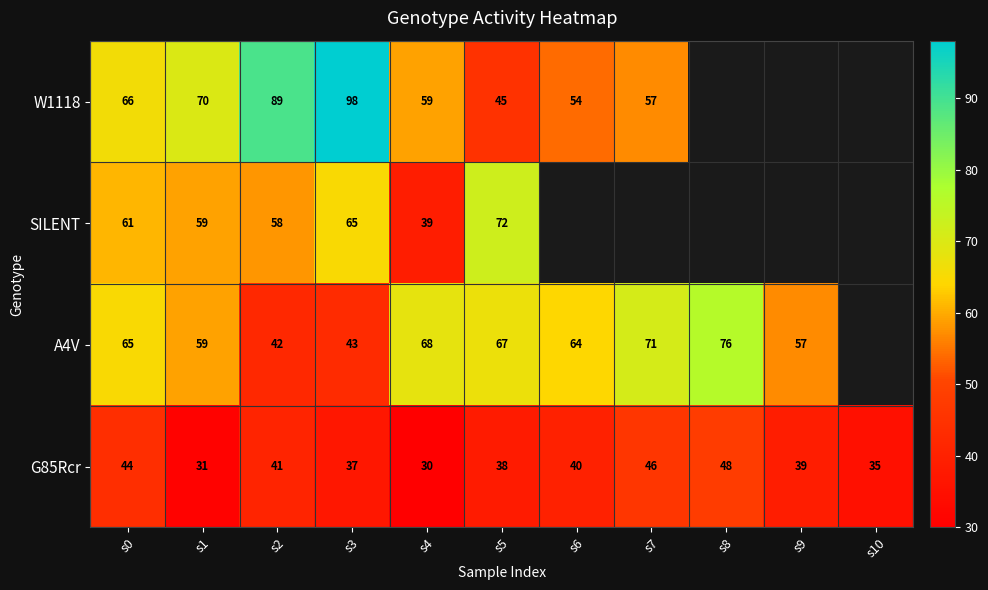

At how many categories does at least one series exceed 76?

2